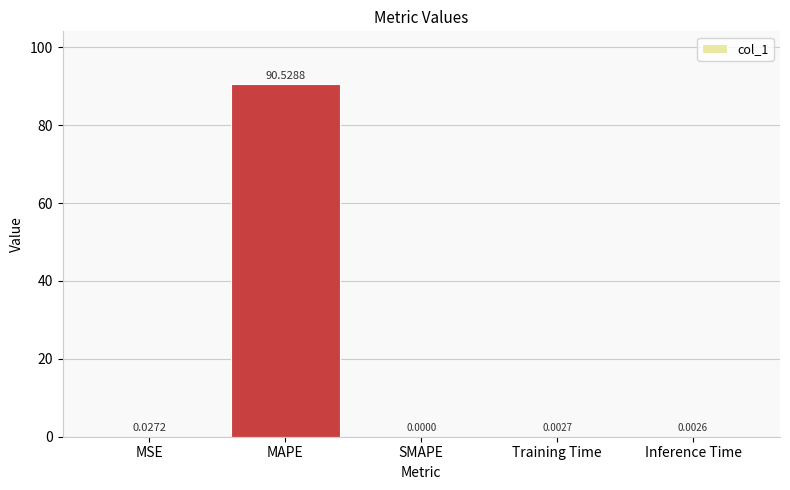

Between Inference Time and SMAPE, which is larger?

Inference Time